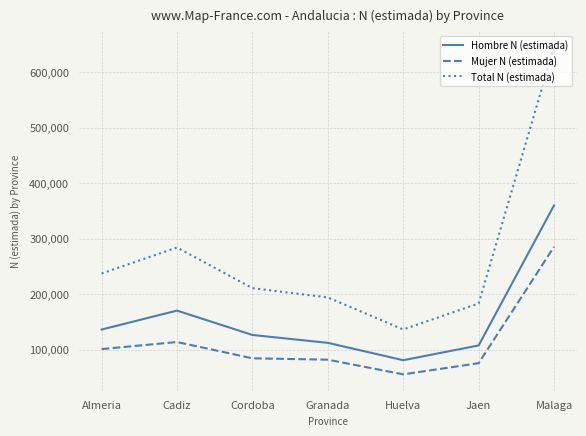

Count the number of data series in this chart.

3